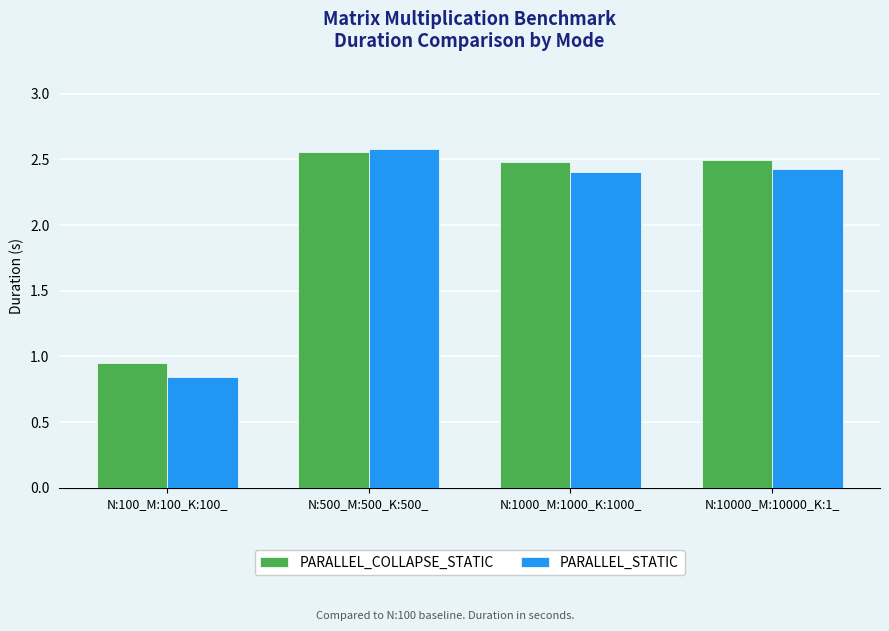

At which label does PARALLEL_STATIC reach its peak?

N:500_M:500_K:500_